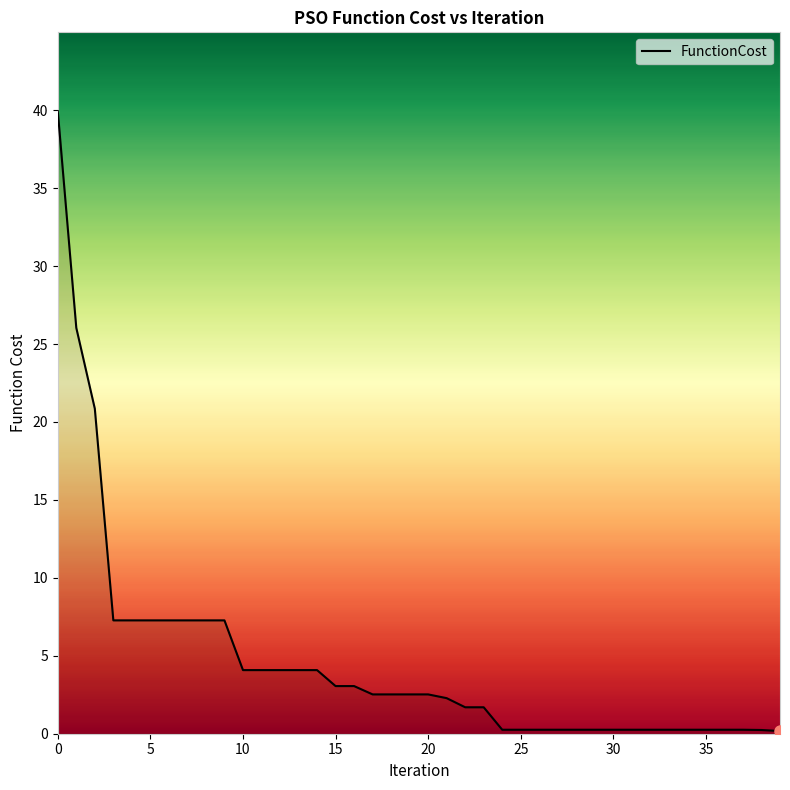

What is the difference between the maximum and minimum values?

39.8